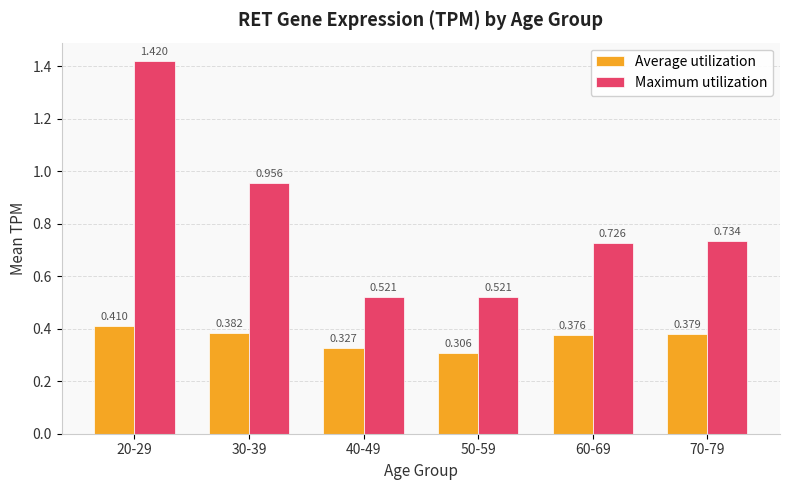

What are all the series names shown in the legend?

Average utilization, Maximum utilization